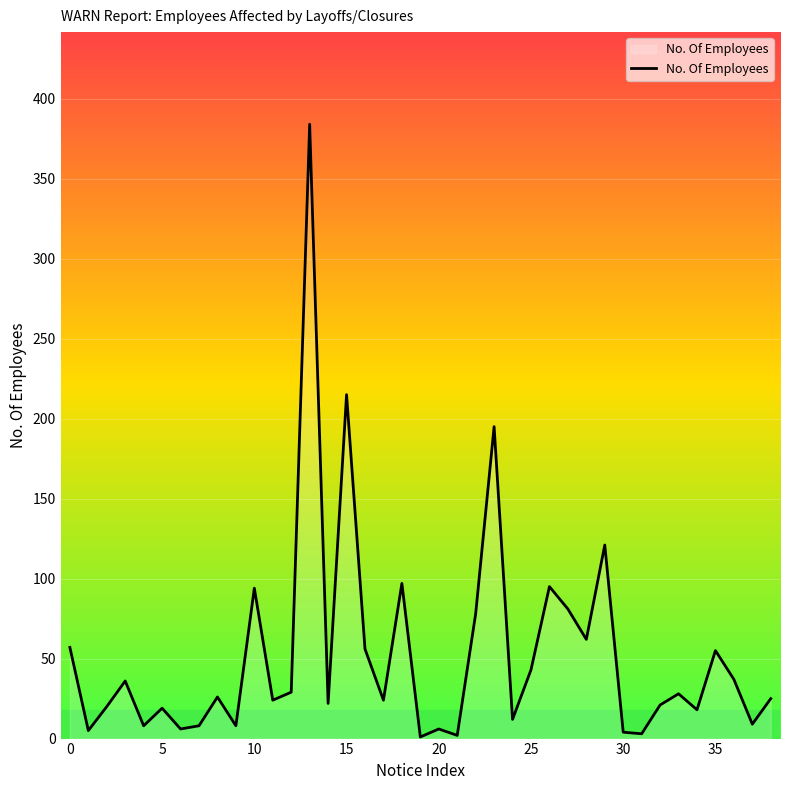

Does the chart have visible grid lines?

Yes